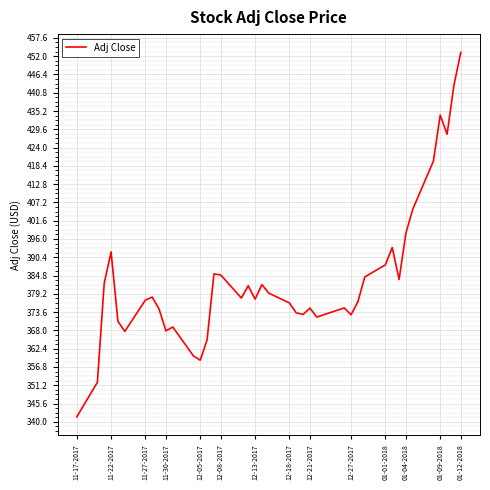

What is the difference between the maximum and minimum values?

111.7